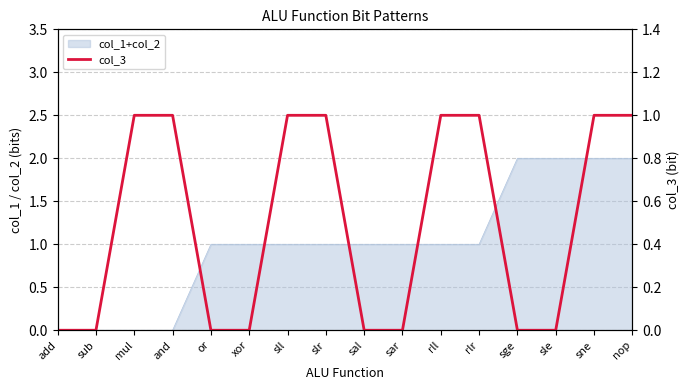

What is the label of the 5th point from the left?

or